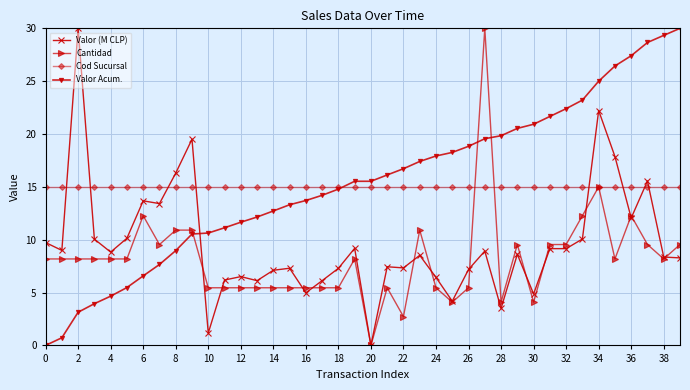

What is the value of the Valor (M CLP) point at the 4th from the left?

10.1